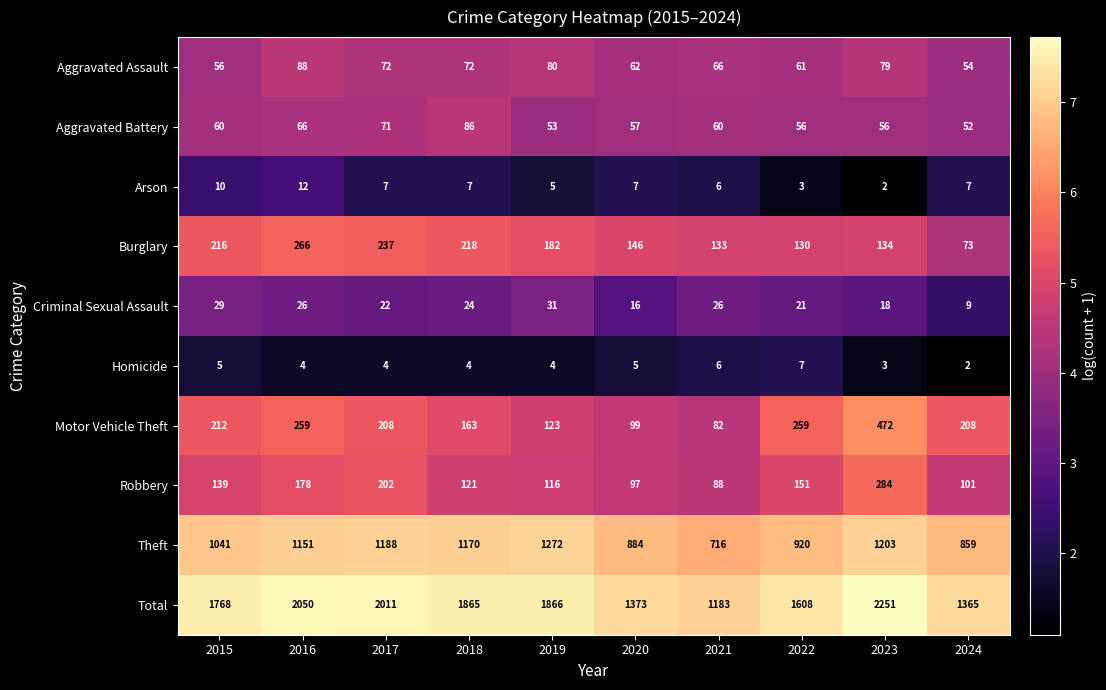

What is the maximum value shown in the chart?

2251